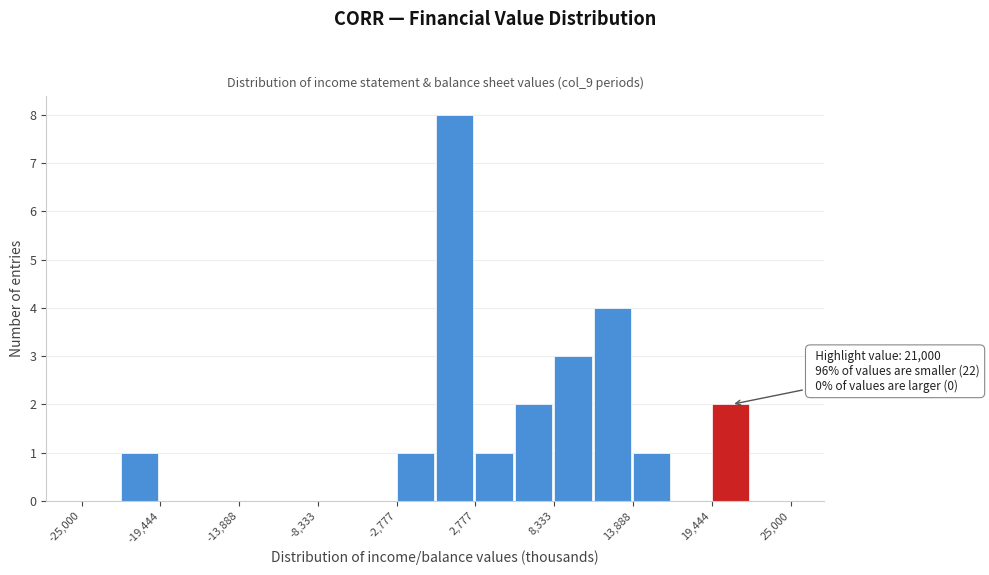

Around what value on the x-axis is the tallest bar? Give the approximate position of its centre, as read against the axis.

1000